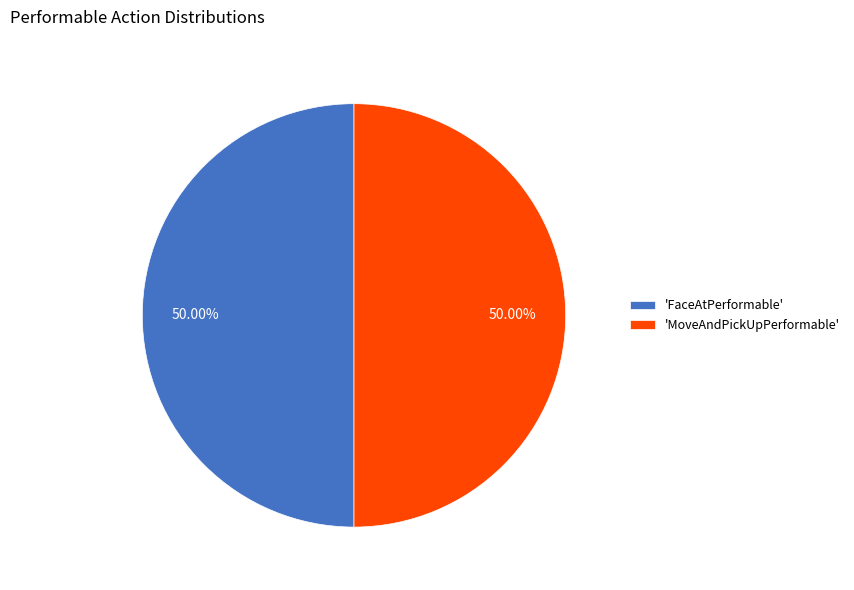

What is the ratio of the value at 'FaceAtPerformable' to the value at 'MoveAndPickUpPerformable'?

1.0